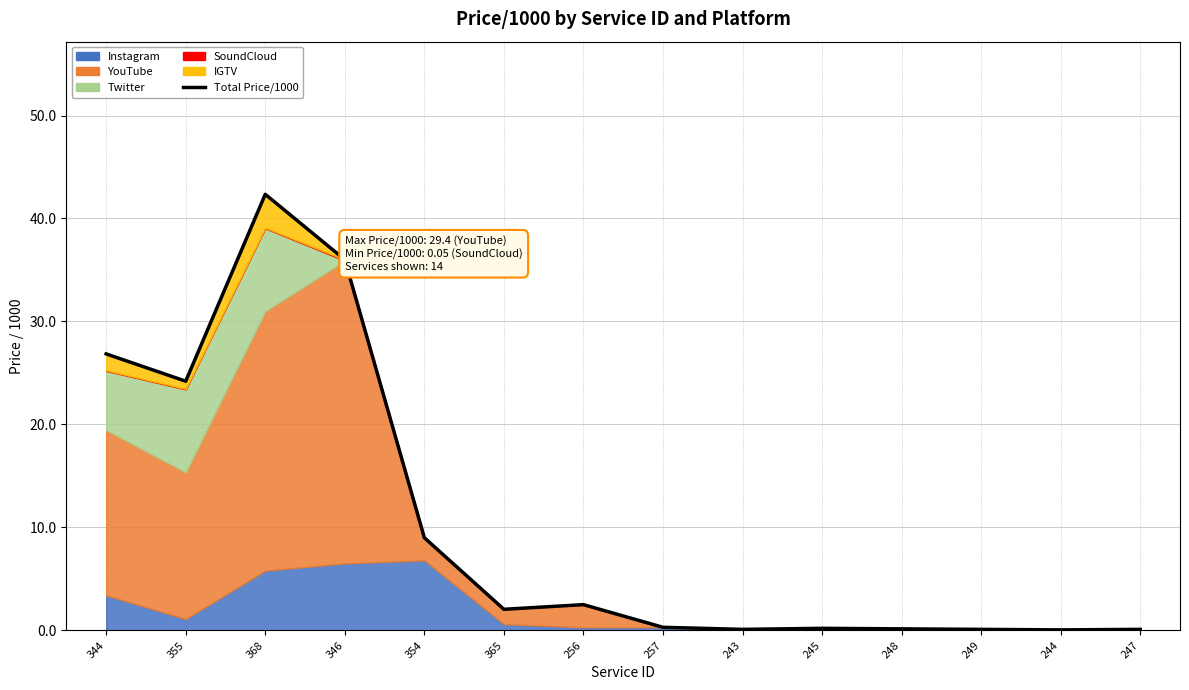

How many values exceed 2?

7